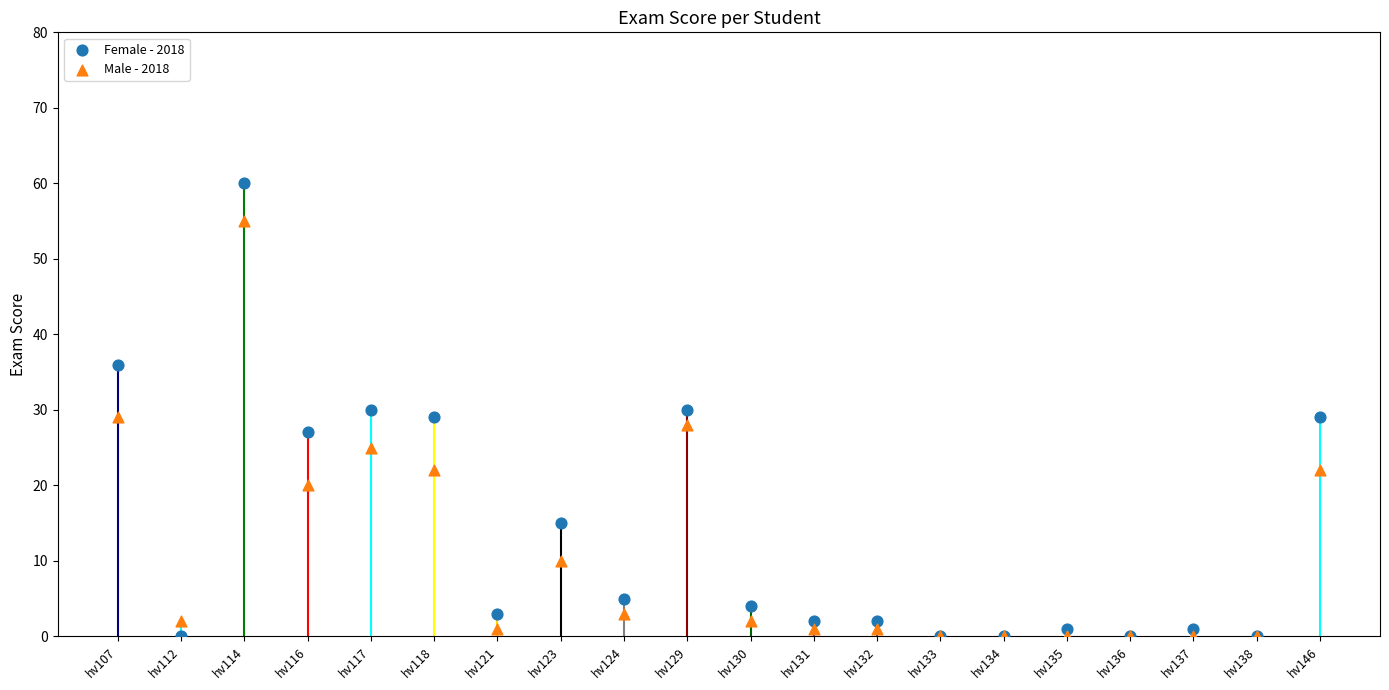

What are all the series names shown in the legend?

Female - 2018, Male - 2018